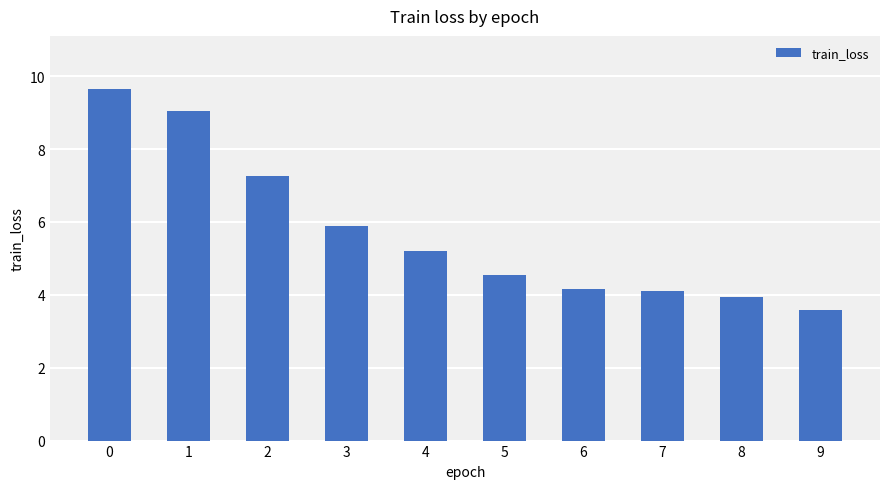

At which category does the chart reach its minimum across all series?

9